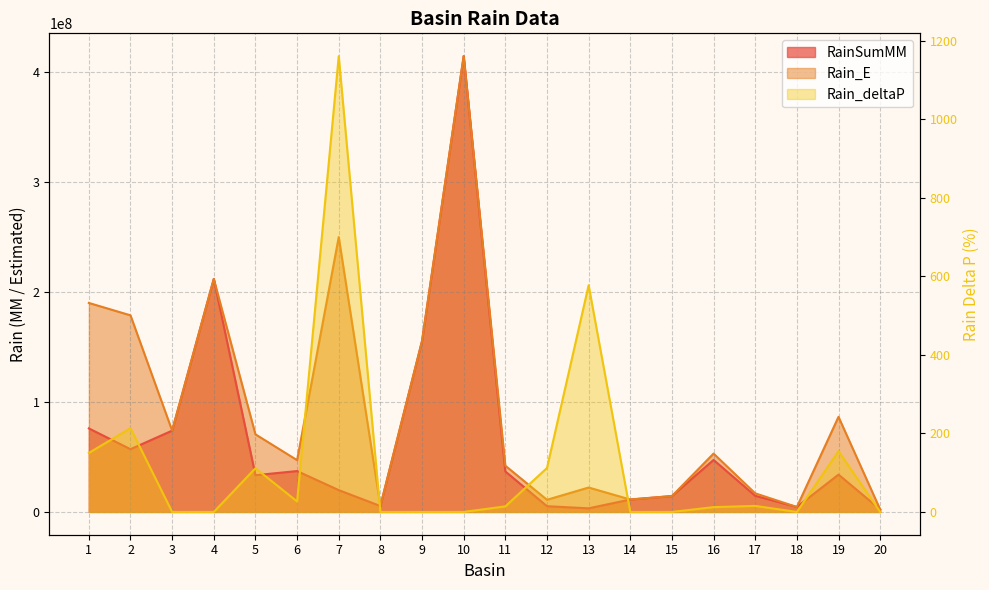

Reading right to left, what are all the values shown in this chart?

RainSumMM: 2279230.0	33944800.0	4503720.0	14654100.0	47275900.0	14422300.0	11291800.0	3276570.0	5209330.0	36807600.0	414272000.0	155319000.0	5373120.0	19819000.0	37154500.0	33375000.0	211769000.0	73888200.0	57027200.0	75896200.0
Rain_E: 2279230.0	86427700.0	4503720.0	16905960.0	53044820.0	14422300.0	11291800.0	22186930.0	11036678.0	42016930.0	414272000.0	155319000.0	5373120.0	249804648.0	47064000.0	70529500.0	211769000.0	73888200.0	178678900.0	189950600.0
Rain_deltaP: 0.0	154.6	0.0	15.4	12.2	0.0	0.0	577.1	111.9	14.2	0.0	0.0	0.0	1160.4	26.7	111.3	0.0	0.0	213.3	150.3